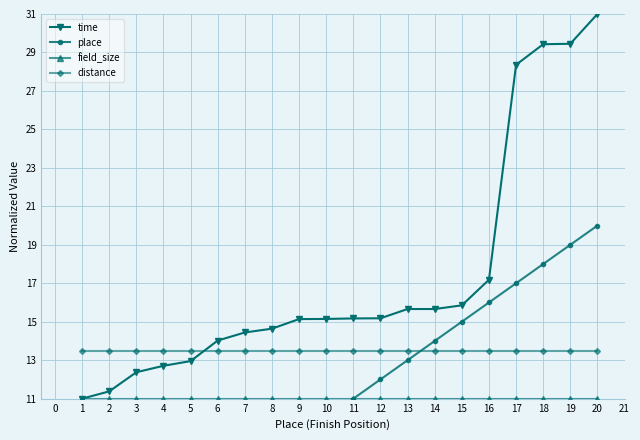

The value of time at 11 is 15.2. True or false?

True